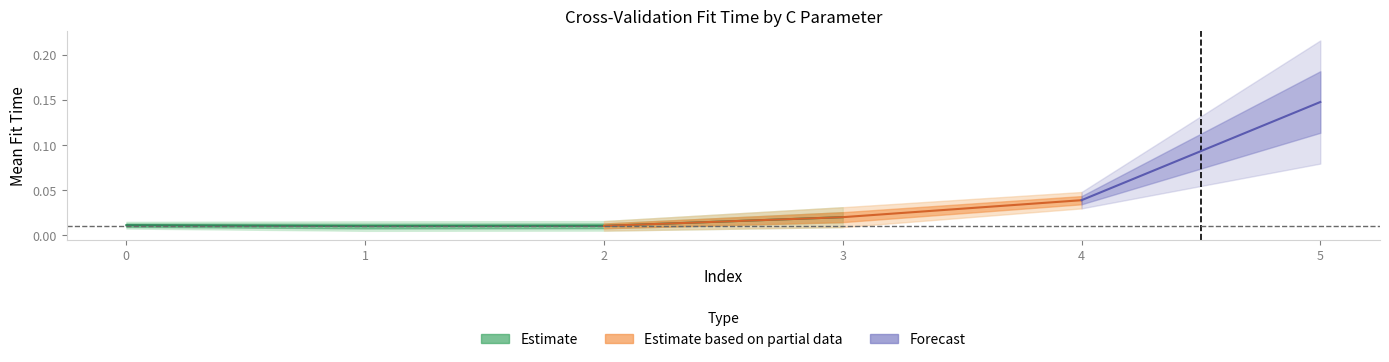

At which category is the sum across all series the highest?

5